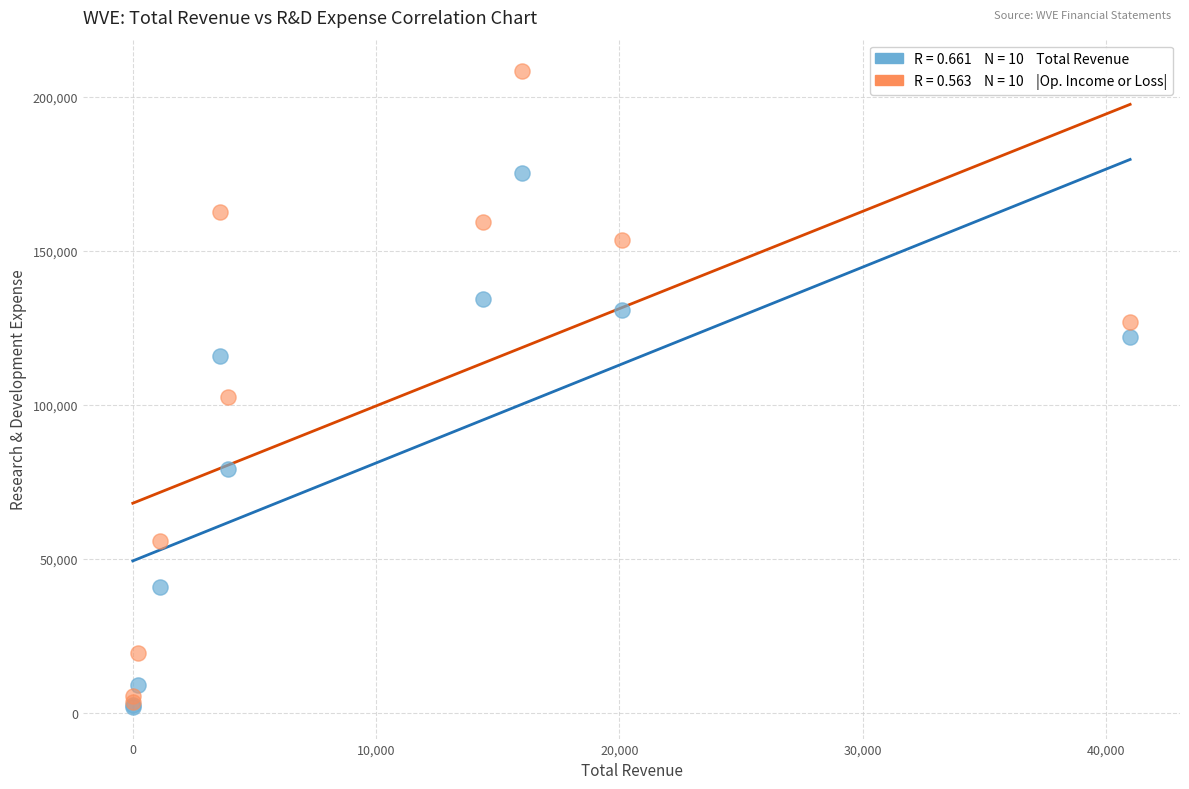

Across all series, what Y value is closest to 105100?

102400